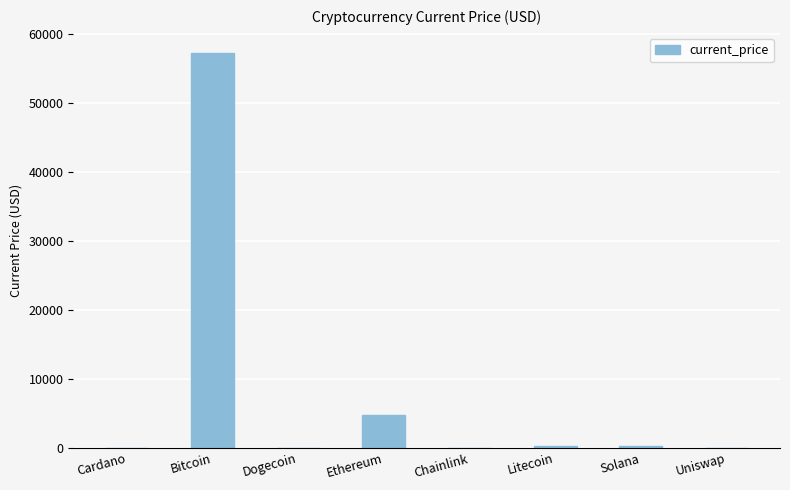

Where does the data first go above 211?

Bitcoin